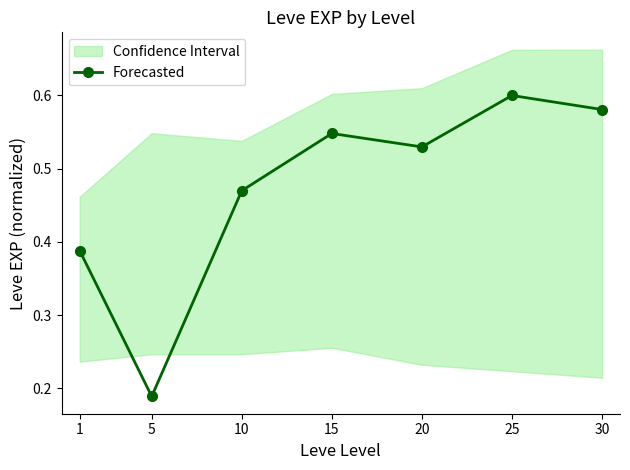

What is the sum of all values?

3.3